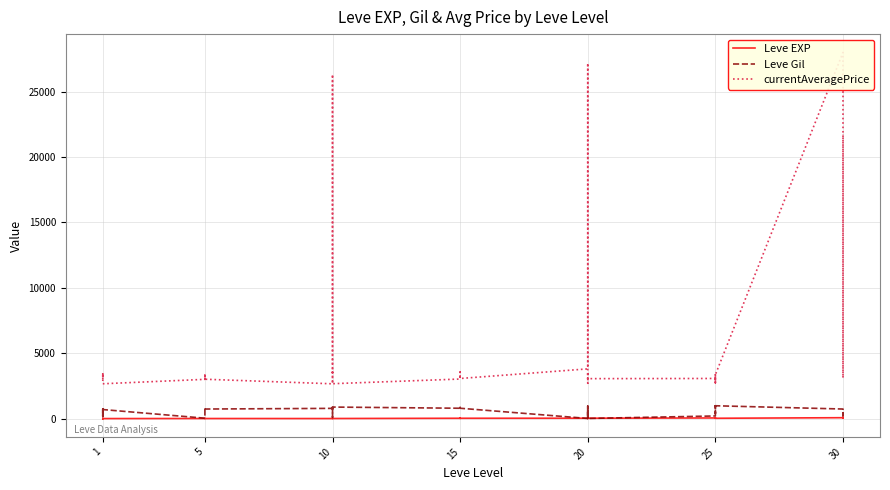

What are all the series names shown in the legend?

Leve EXP, Leve Gil, currentAveragePrice